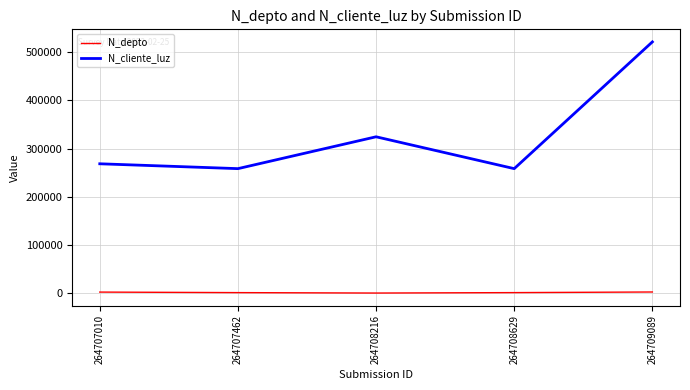

How many values in the N_cliente_luz series are below 268734?

2